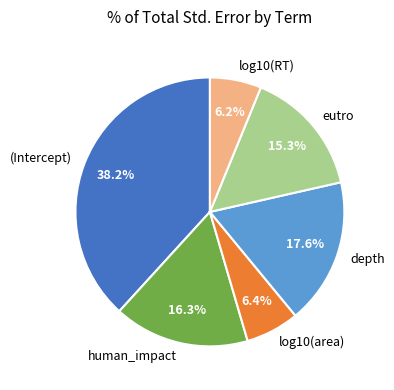

True or false: log10(RT) accounts for 1% of the total.

False